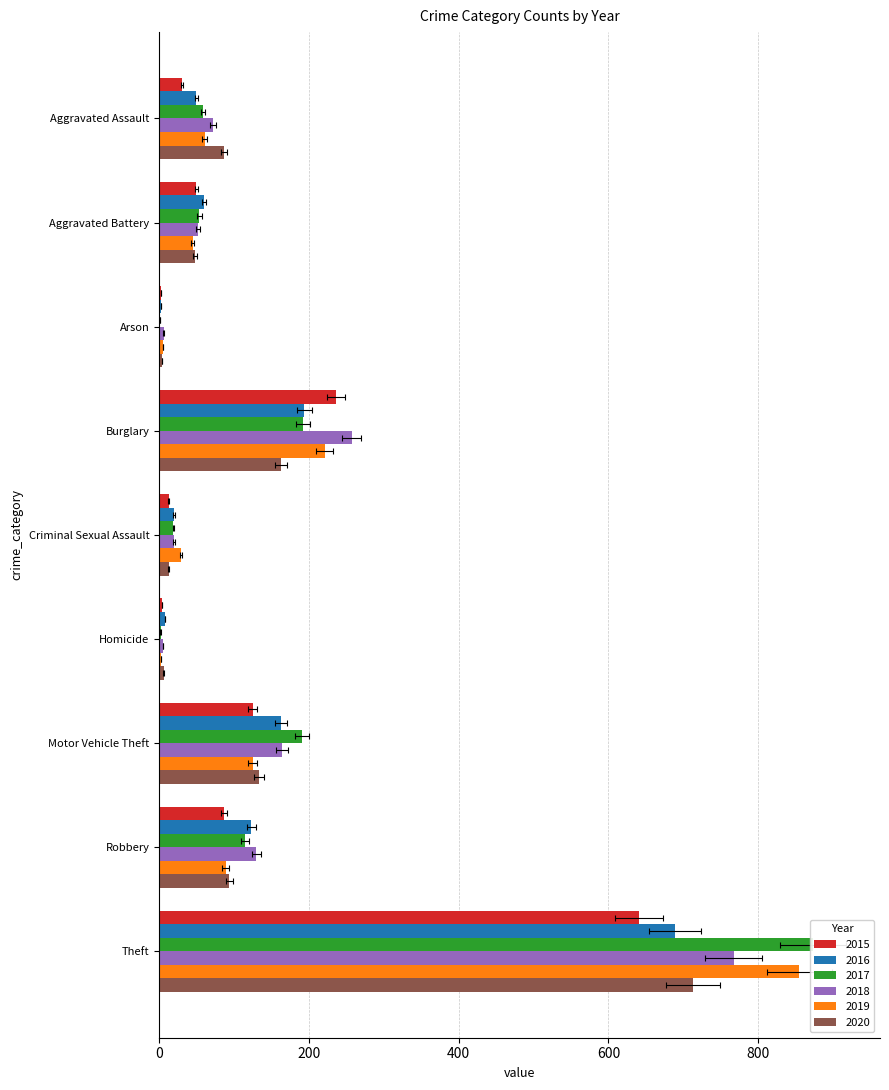

Reading right to left, list all the values displayed in this chart.

2015: 641	87	125	4	13	236	3	50	31
2016: 689	123	163	8	20	194	3	60	50
2017: 873	115	191	2	19	192	1	54	59
2018: 767	130	164	5	20	257	6	52	72
2019: 855	89	125	3	29	221	5	45	61
2020: 713	94	134	6	13	163	4	48	87